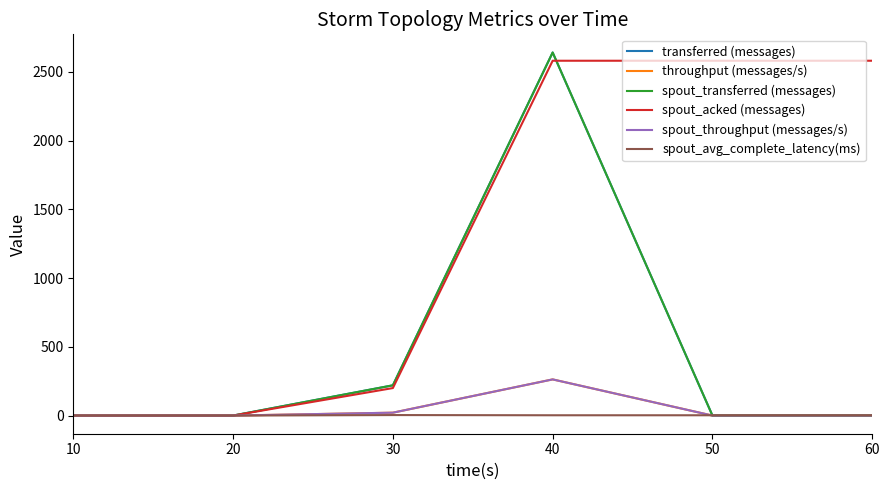

How many lines are shown in the chart?

6